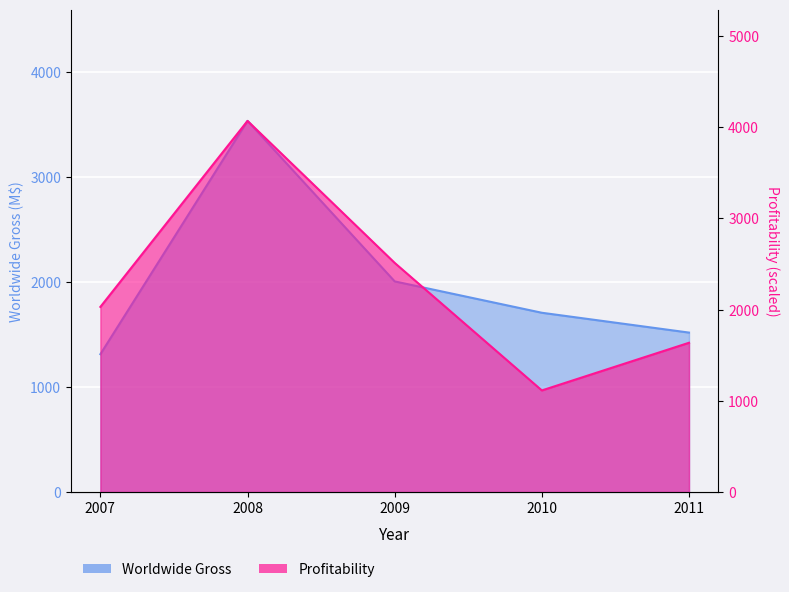

Which series has the largest total across all categories?

Profitability